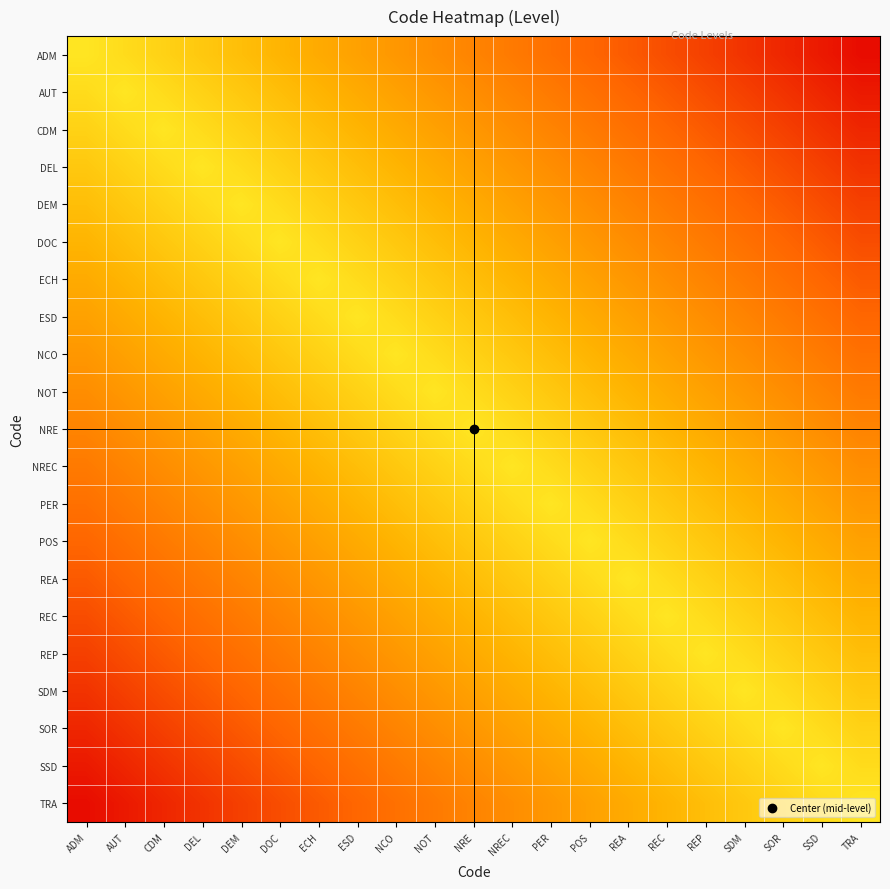

How many categories are shown in the chart?

21